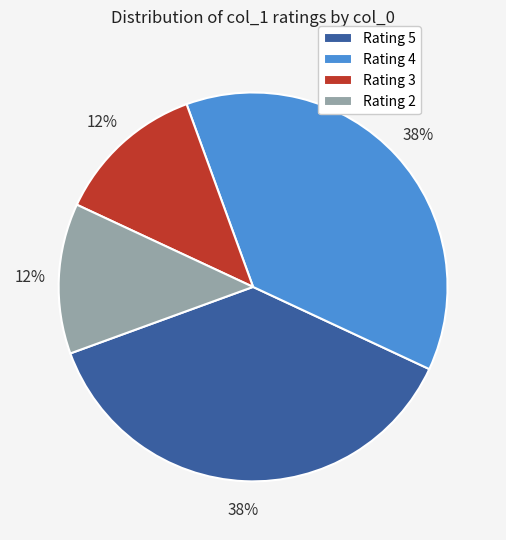

Is there a majority slice in this chart?

No